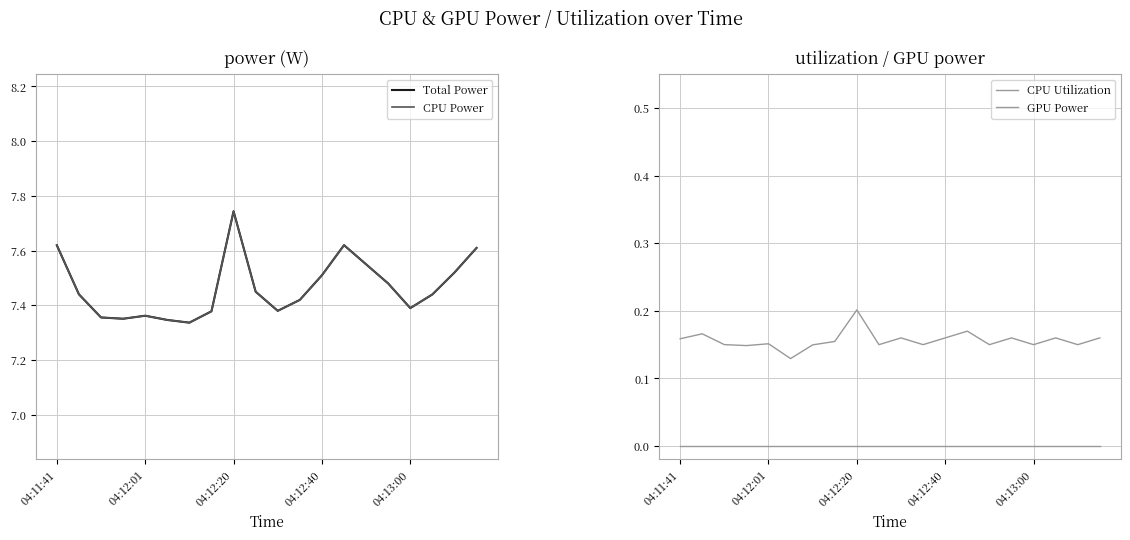

The CPU Power series shows 2.0 at 04:13:00. True or false?

False